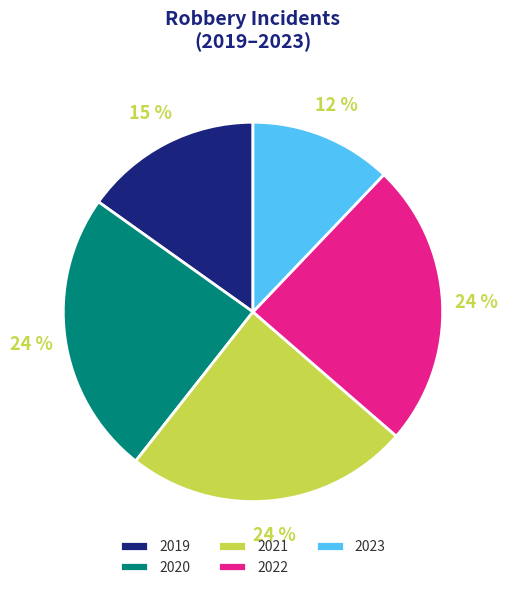

To the nearest percent, what percentage of the pie is 2020?

24%